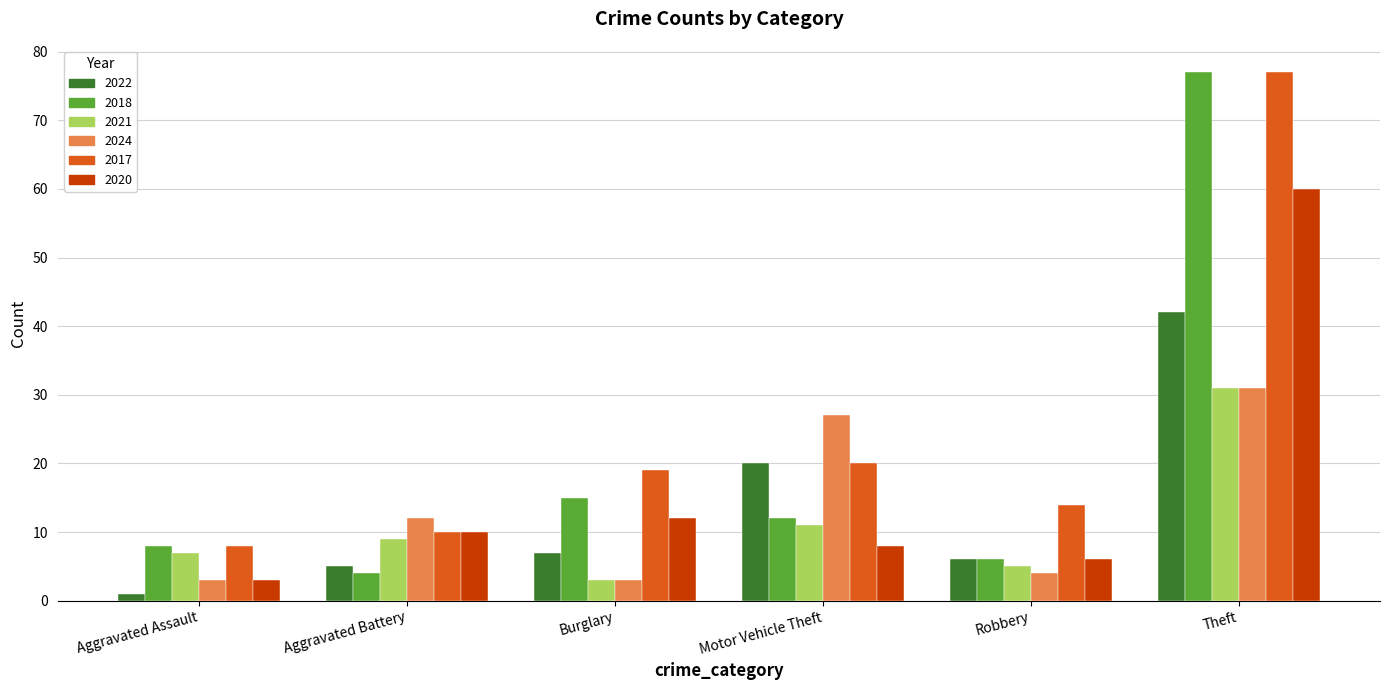

Count the number of categories in the chart.

6